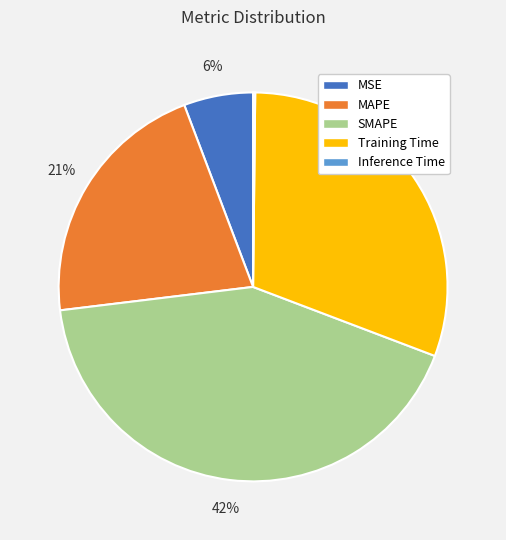

To the nearest percent, what is the difference between the largest and smallest slice percentages?

42%